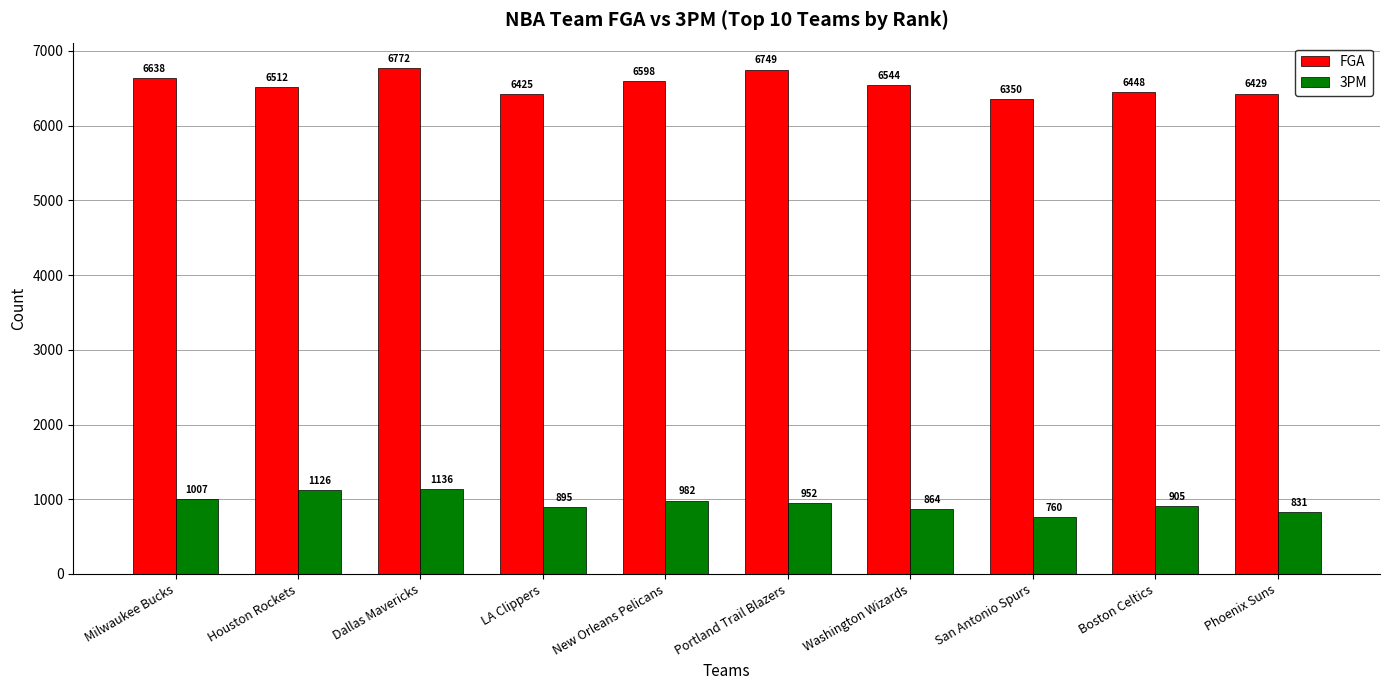

Is it true that FGA equals 6772 at Dallas Mavericks?

True